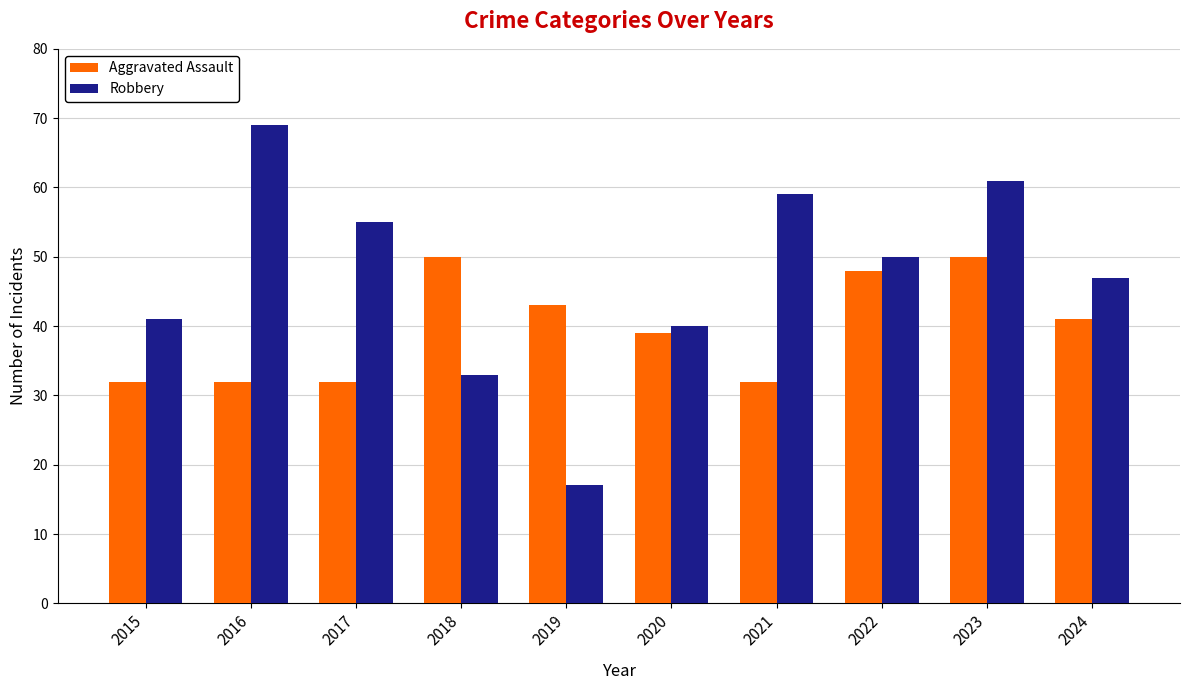

What is the minimum value shown in the chart?

17